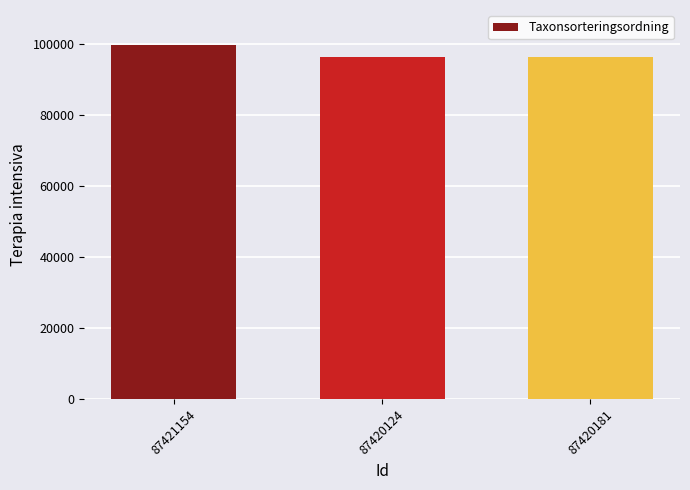

How many distinct data groups are displayed?

1